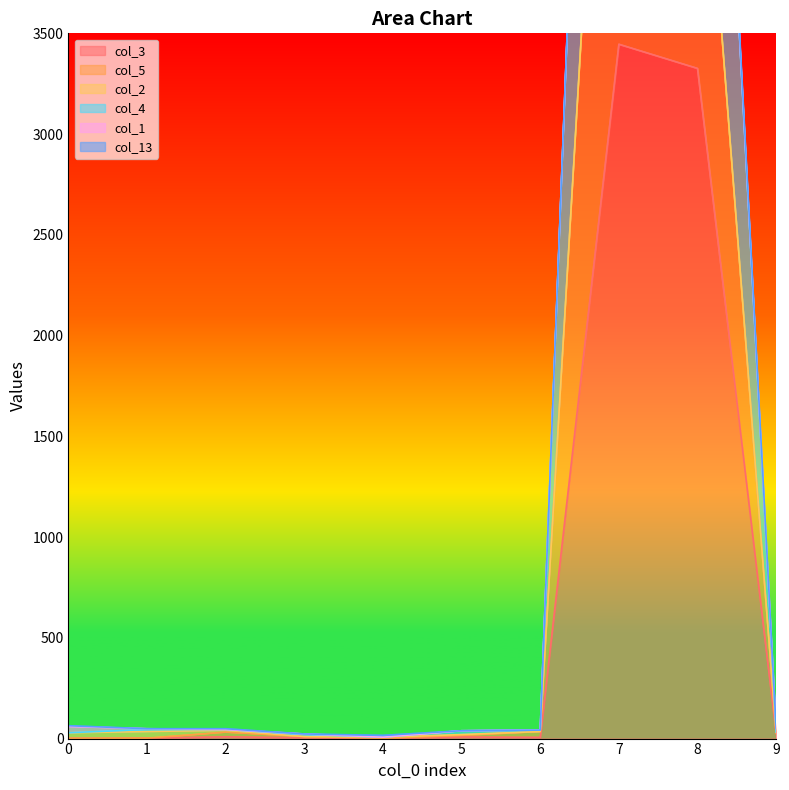

What is the value of the col_4 point at the 4th from the left?

20